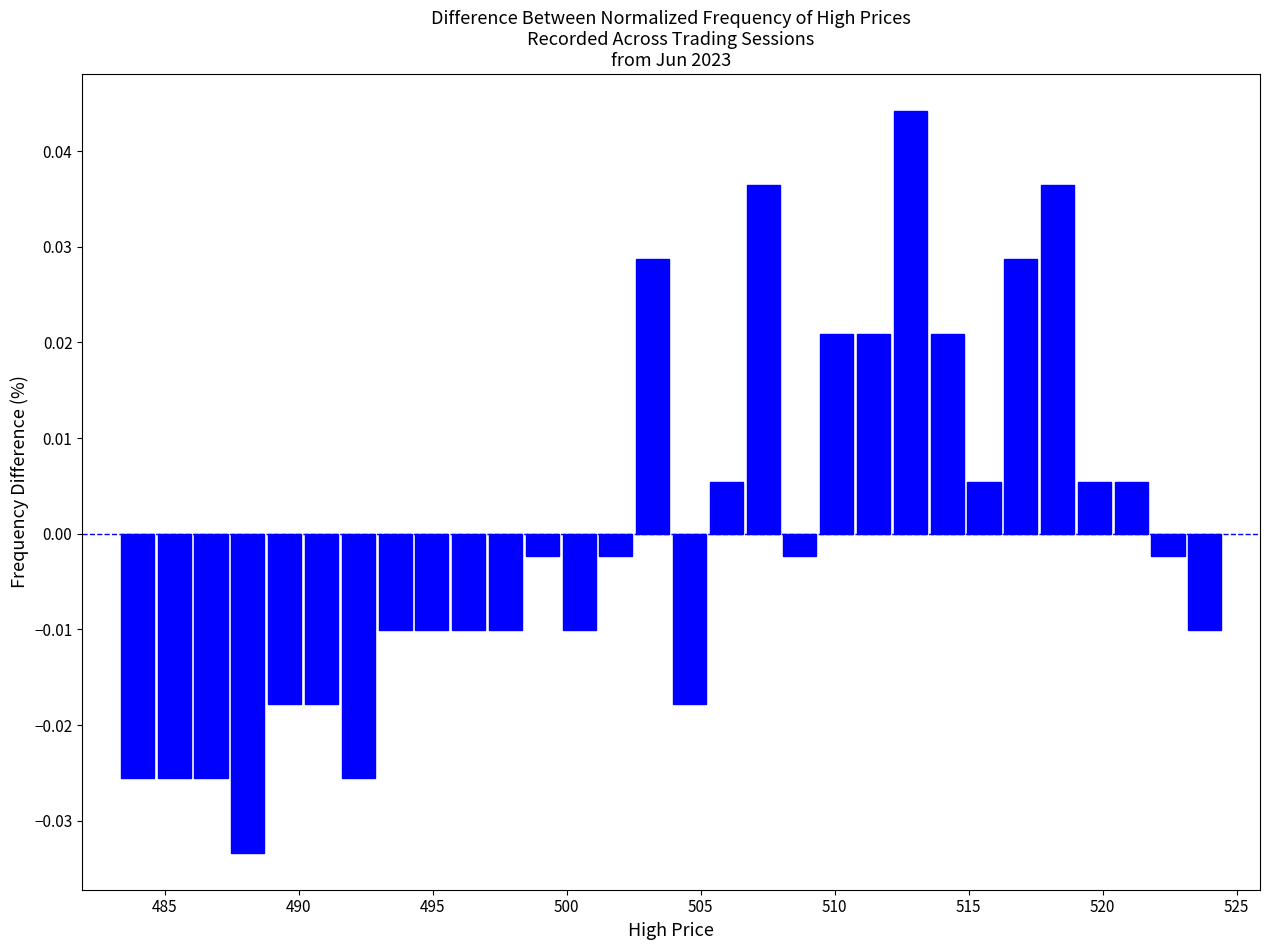

Around what value on the x-axis is the tallest bar? Give the approximate position of its centre, as read against the axis.

513.0